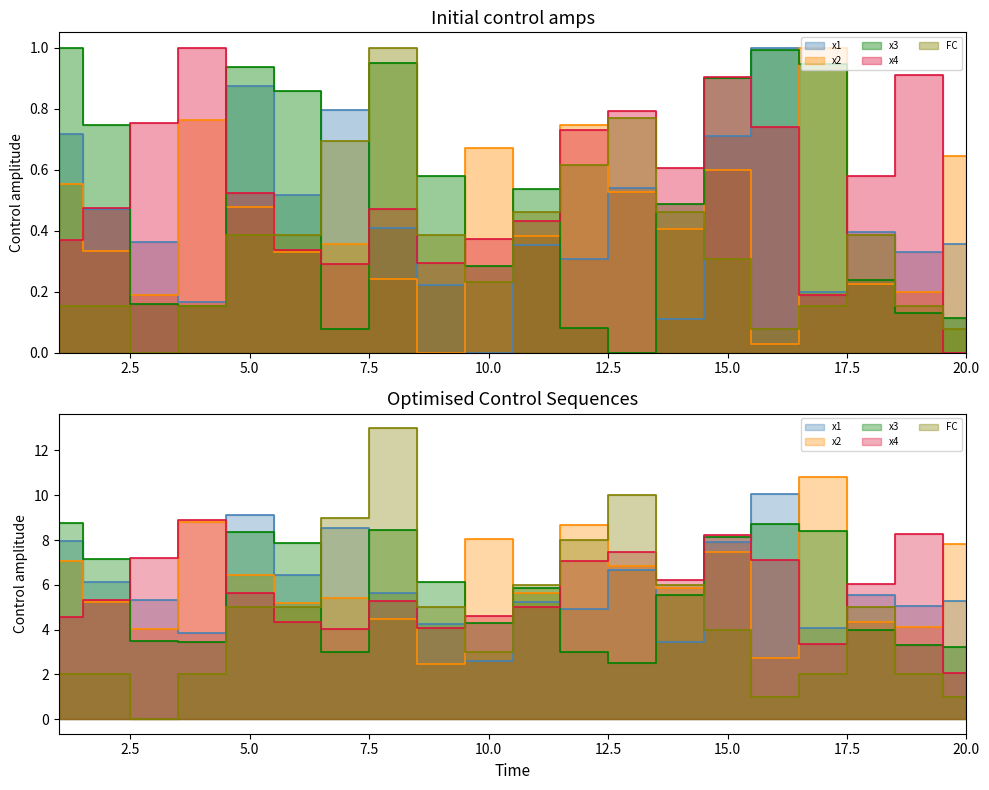

Reading right to left, extract all data points from this chart.

x1: 0.4	0.3	0.4	0.2	1.0	0.7	0.1	0.5	0.3	0.4	0.0	0.2	0.4	0.8	0.5	0.9	0.2	0.4	0.5	0.7
x2: 0.6	0.2	0.2	1.0	0.0	0.6	0.4	0.5	0.7	0.4	0.7	0.0	0.2	0.4	0.3	0.5	0.8	0.2	0.3	0.6
x3: 0.1	0.1	0.2	0.9	1.0	0.9	0.5	0.0	0.1	0.5	0.3	0.6	1.0	0.1	0.9	0.9	0.2	0.2	0.7	1.0
x4: 0.0	0.9	0.6	0.2	0.7	0.9	0.6	0.8	0.7	0.4	0.4	0.3	0.5	0.3	0.3	0.5	1.0	0.8	0.5	0.4
FC: 0.1	0.2	0.4	0.2	0.1	0.3	0.5	0.8	0.6	0.5	0.2	0.4	1.0	0.7	0.4	0.4	0.2	0.0	0.2	0.2